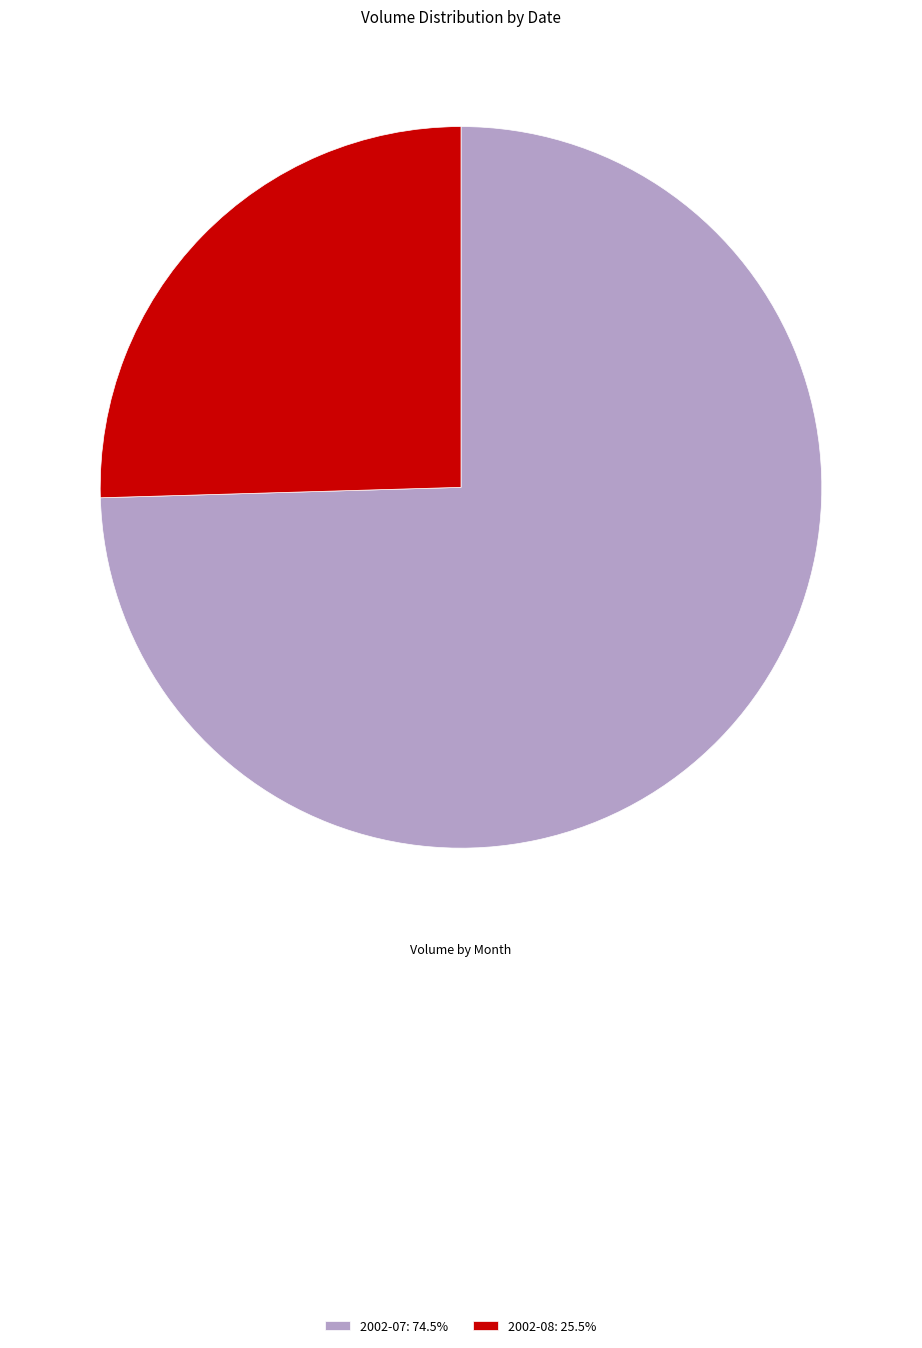

How many segments does this pie chart have?

2